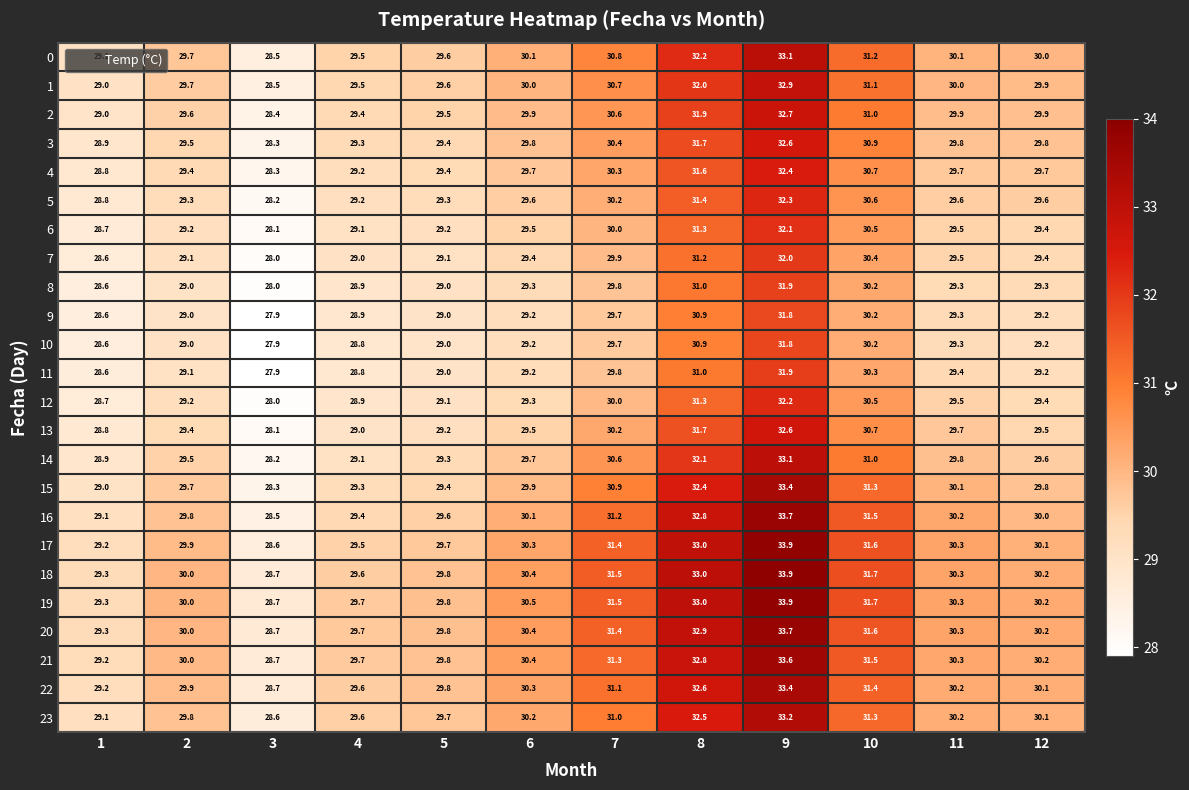

What is the difference between the highest and lowest values at 4?

0.9